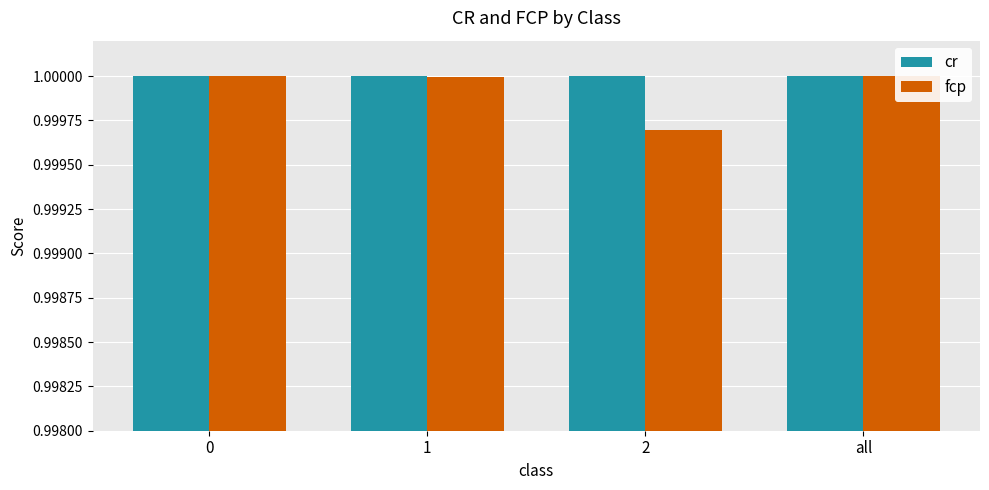

What is the label of the 2nd bar from the left?

1